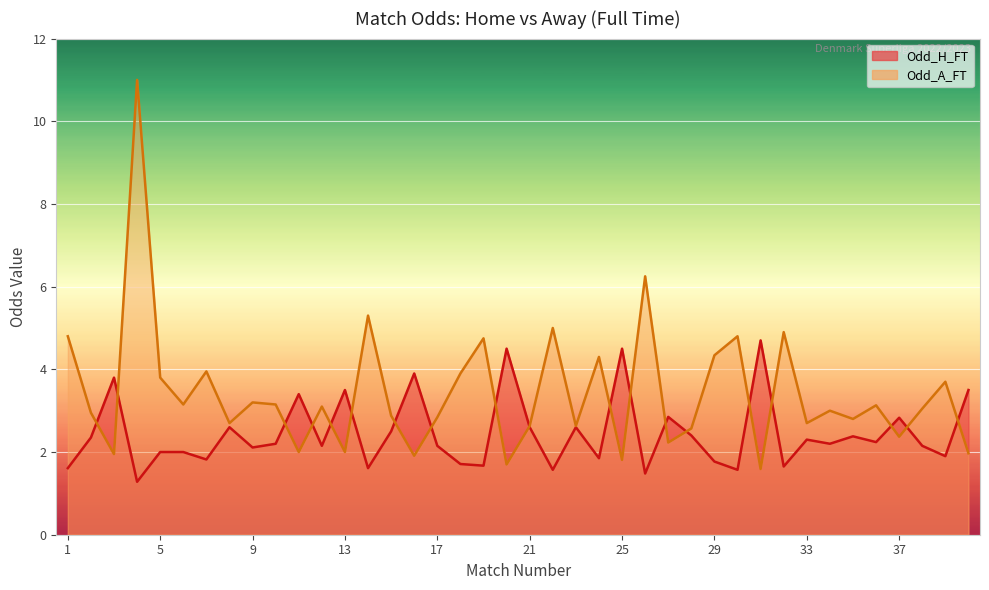

What is the sum of the Odd_A_FT values at 15 and 4?

13.9